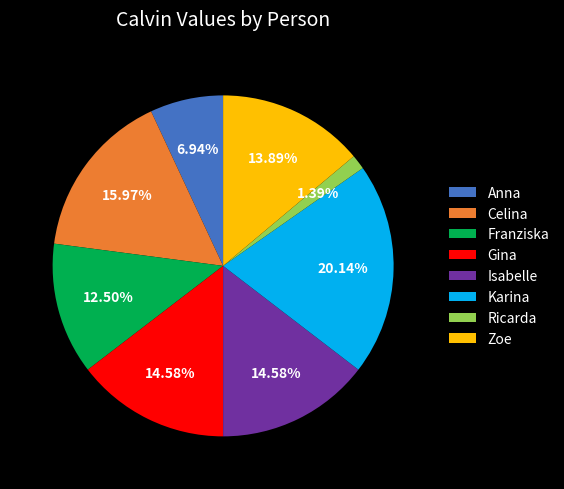

What percentage is the Ricarda slice, to the nearest percent?

1%